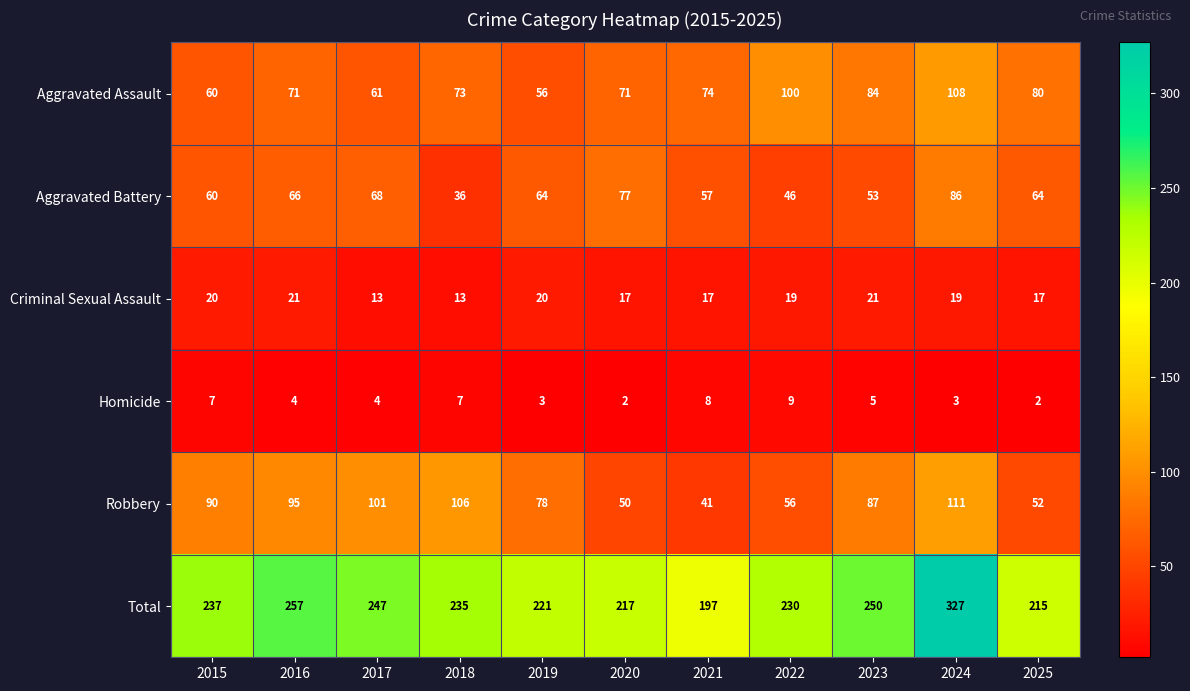

What is the difference between the highest and lowest values at 2019?

218